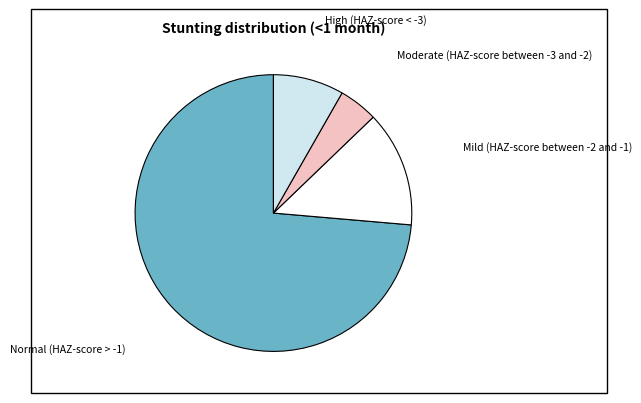

Does any single category account for the majority?

Yes